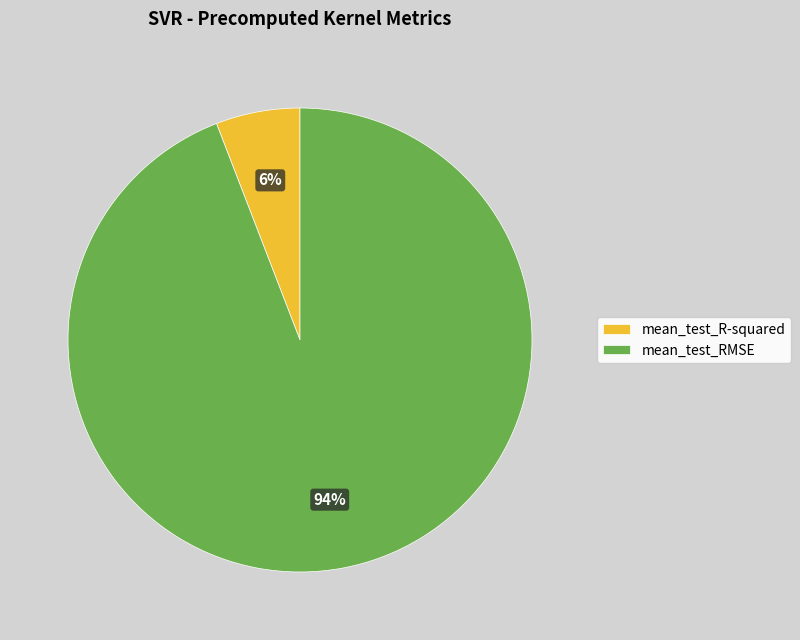

To the nearest percent, what is the average slice percentage?

50%